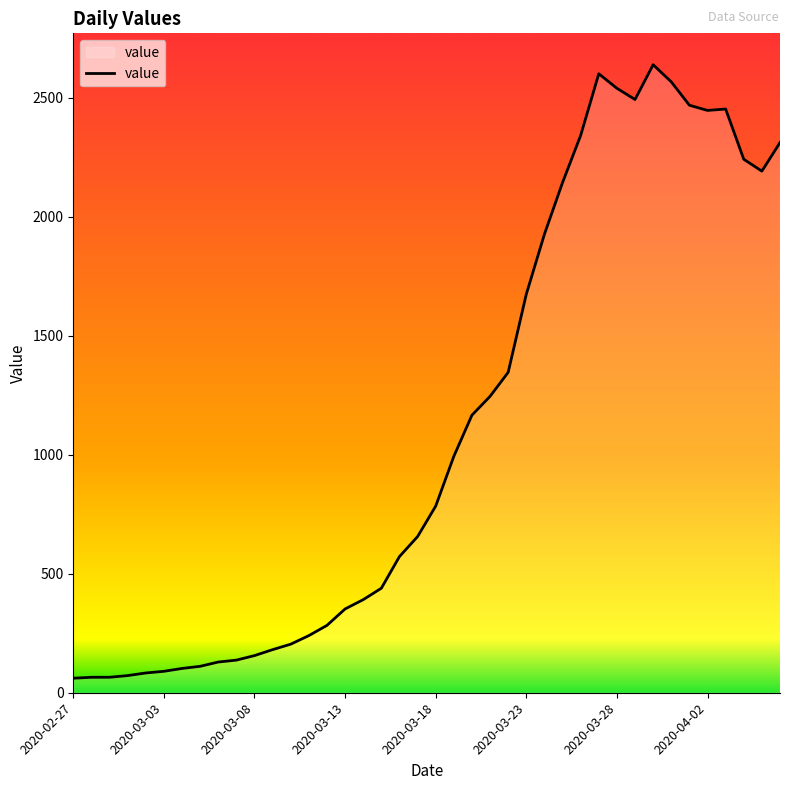

What is the difference between the maximum and minimum values?

2577